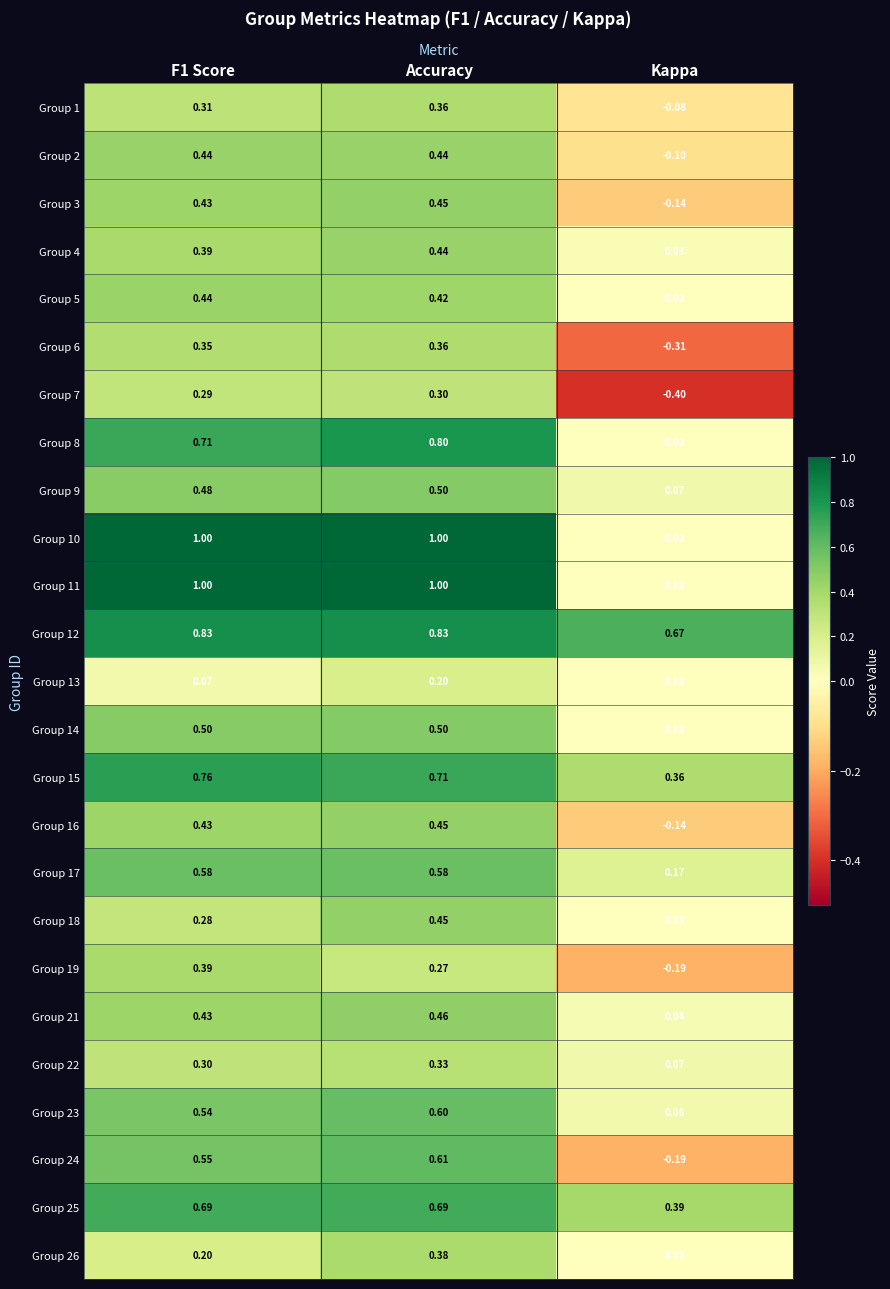

Which category has the lowest value across all series?

Kappa